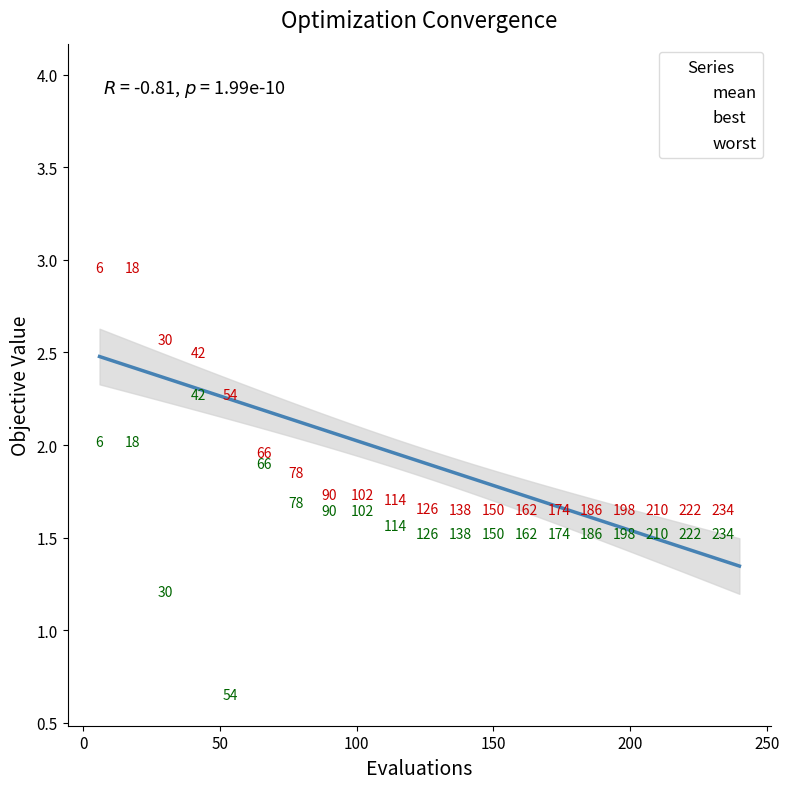

Which series contains the highest Y value?

worst